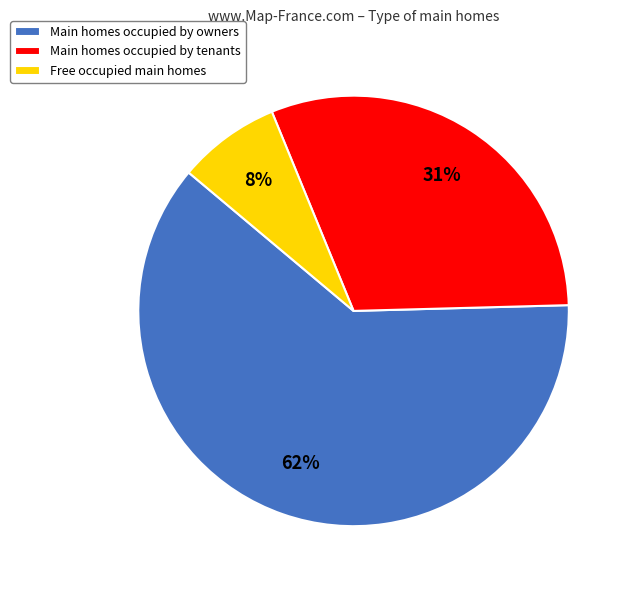

Between Free occupied main homes and Main homes occupied by owners, which is larger?

Main homes occupied by owners